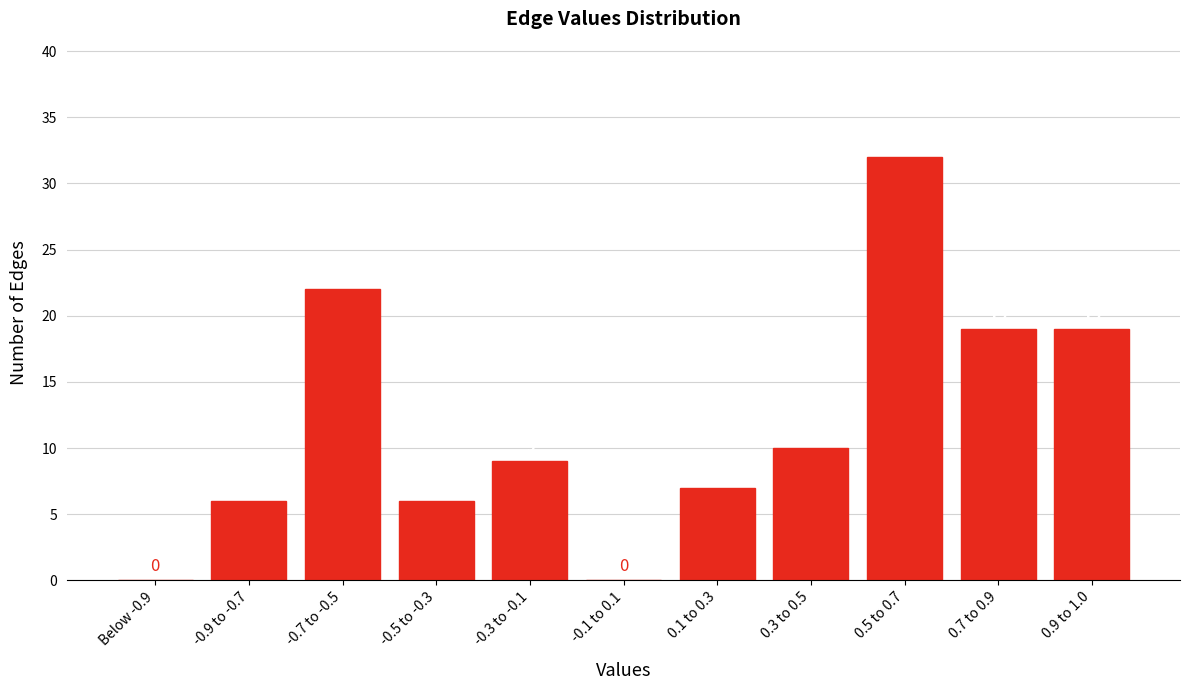

Reading left to right, what are all the values shown in this chart?

Below -0.9=0	-0.9 to -0.7=6	-0.7 to -0.5=22	-0.5 to -0.3=6	-0.3 to -0.1=9	-0.1 to 0.1=0	0.1 to 0.3=7	0.3 to 0.5=10	0.5 to 0.7=32	0.7 to 0.9=19	0.9 to 1.0=19